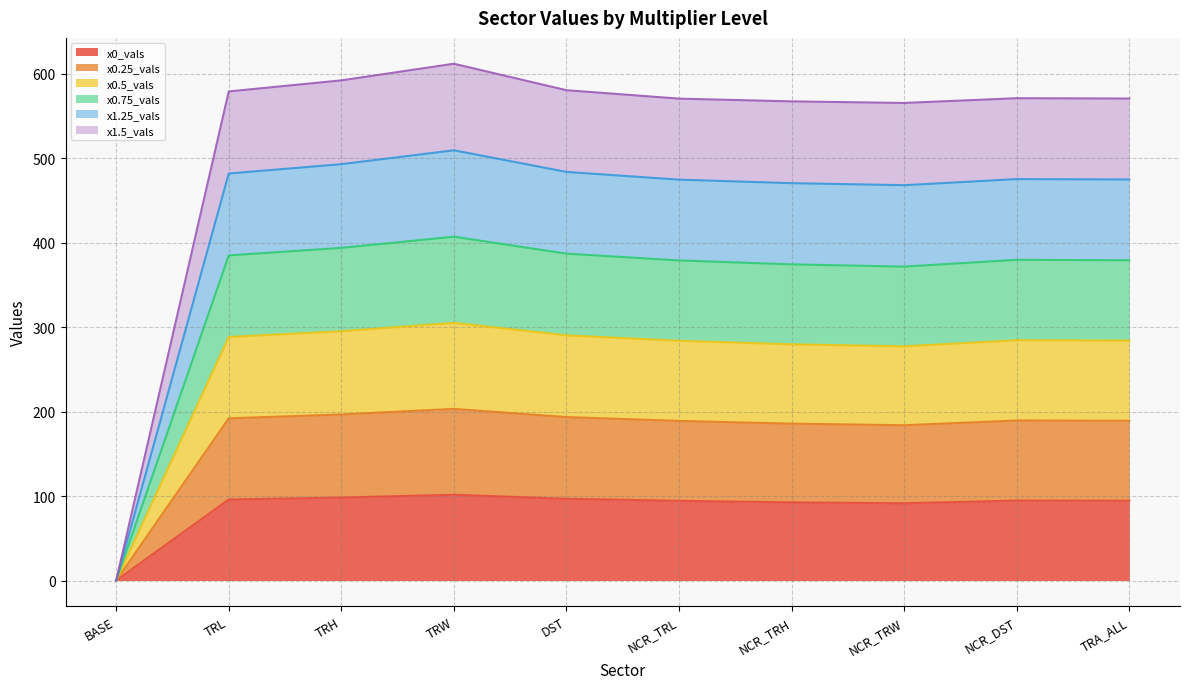

True or false: x0.25_vals and x1.5_vals intersect in this chart.

False